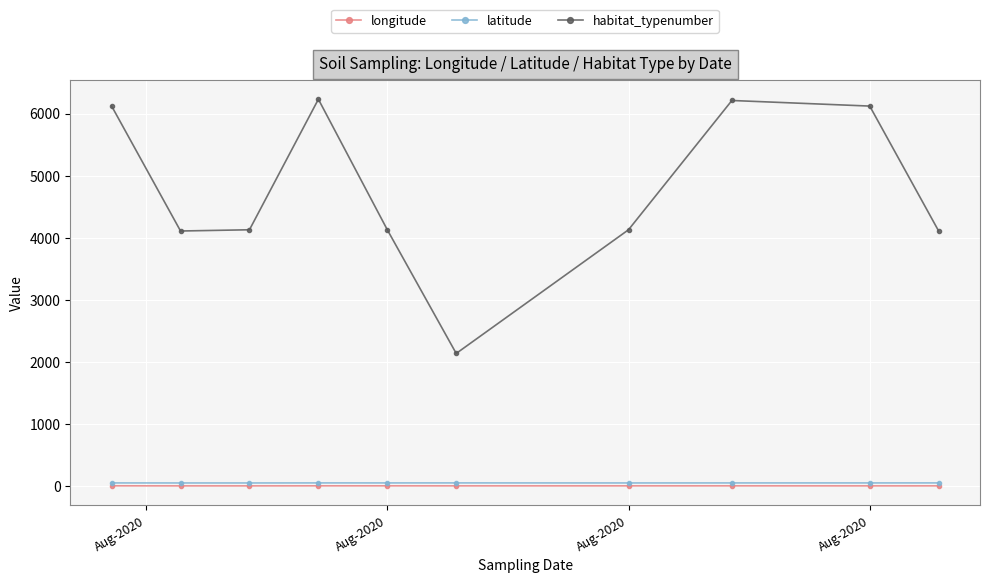

True or false: longitude and habitat_typenumber cross at least once.

False